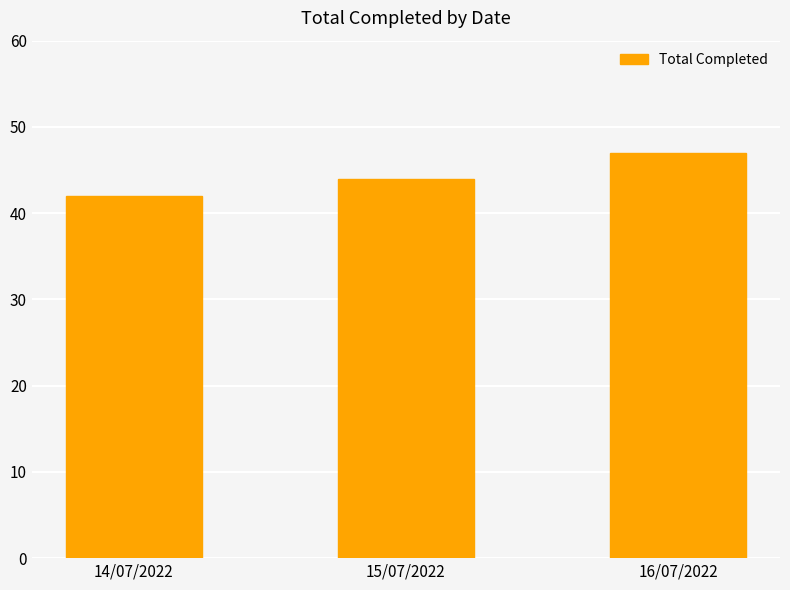

Count the number of categories in the chart.

3